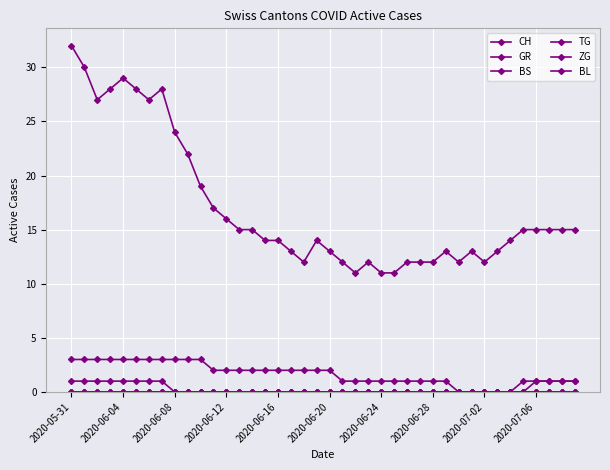

What is the greatest value displayed?

32